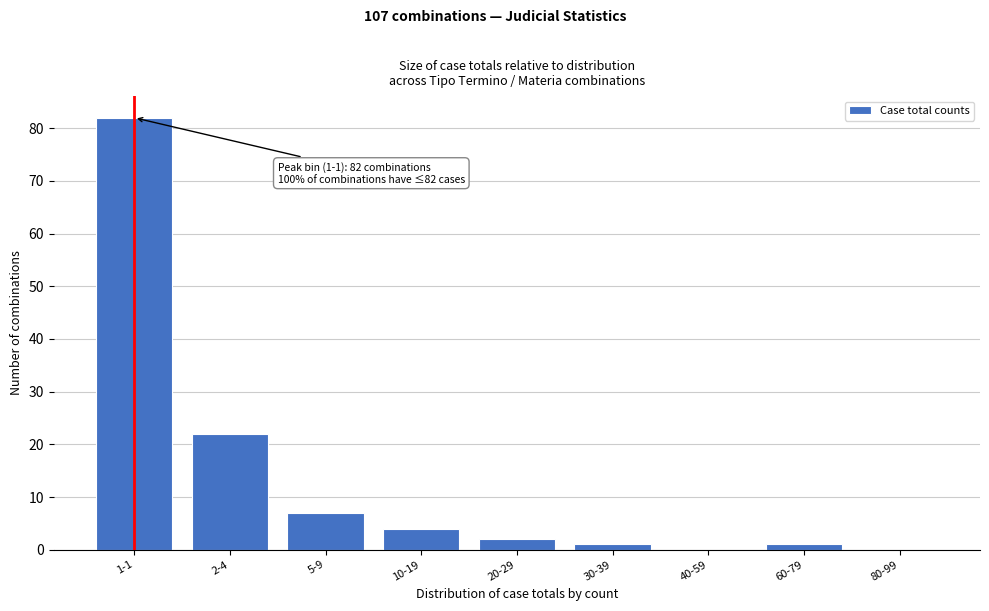

Reading left to right, list all the values displayed in this chart.

1-1=82	2-4=22	5-9=7	10-19=4	20-29=2	30-39=1	40-59=0	60-79=1	80-99=0